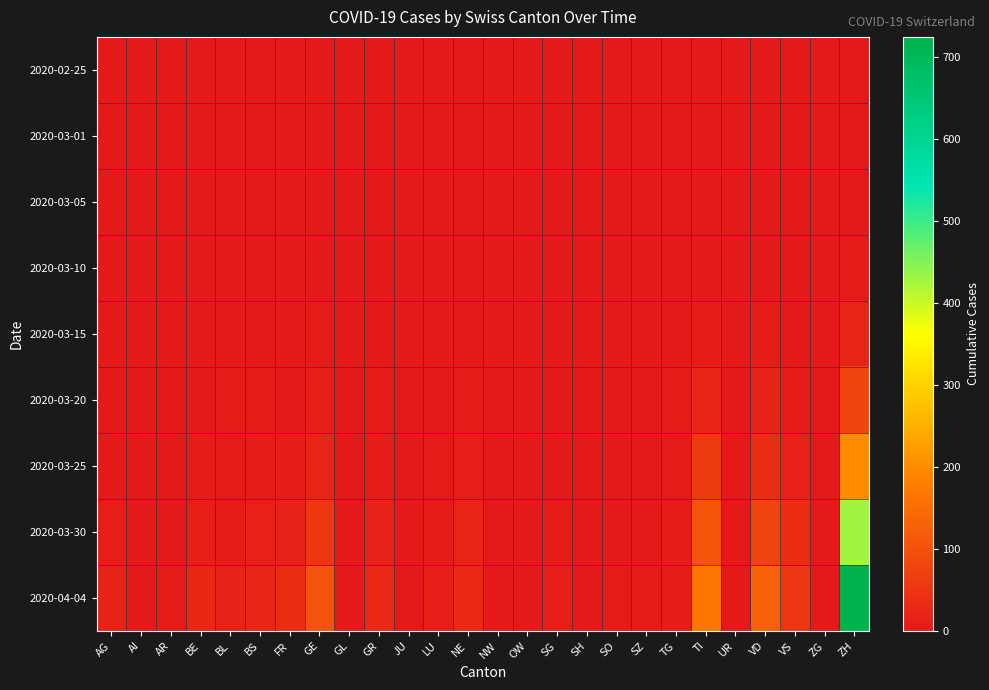

Reading right to left, what are all the values shown in this chart?

2020-02-25: ZH=0	ZG=0	VS=0	VD=0	UR=0	TI=0	TG=0	SZ=0	SO=0	SH=0	SG=0	OW=0	NW=0	NE=0	LU=0	JU=0	GR=0	GL=0	GE=0	FR=0	BS=0	BL=0	BE=0	AR=0	AI=0	AG=0
2020-03-01: ZH=0	ZG=0	VS=0	VD=0	UR=0	TI=0	TG=0	SZ=0	SO=0	SH=0	SG=0	OW=0	NW=0	NE=0	LU=0	JU=0	GR=0	GL=0	GE=1	FR=0	BS=0	BL=0	BE=0	AR=0	AI=0	AG=0
2020-03-05: ZH=0	ZG=0	VS=0	VD=0	UR=0	TI=1	TG=0	SZ=0	SO=0	SH=0	SG=0	OW=0	NW=0	NE=0	LU=0	JU=0	GR=0	GL=0	GE=1	FR=0	BS=0	BL=0	BE=0	AR=0	AI=0	AG=0
2020-03-10: ZH=5	ZG=0	VS=0	VD=2	UR=0	TI=1	TG=0	SZ=0	SO=0	SH=0	SG=0	OW=0	NW=0	NE=0	LU=0	JU=0	GR=0	GL=0	GE=1	FR=0	BS=0	BL=1	BE=0	AR=0	AI=0	AG=0
2020-03-15: ZH=22	ZG=0	VS=2	VD=6	UR=0	TI=6	TG=0	SZ=0	SO=0	SH=0	SG=0	OW=0	NW=0	NE=0	LU=0	JU=0	GR=0	GL=0	GE=4	FR=0	BS=0	BL=2	BE=0	AR=0	AI=0	AG=0
2020-03-20: ZH=81	ZG=0	VS=7	VD=19	UR=0	TI=22	TG=3	SZ=0	SO=0	SH=0	SG=0	OW=0	NW=0	NE=3	LU=0	JU=0	GR=3	GL=0	GE=9	FR=1	BS=4	BL=3	BE=0	AR=0	AI=0	AG=1
2020-03-25: ZH=199	ZG=0	VS=15	VD=38	UR=0	TI=60	TG=3	SZ=0	SO=1	SH=0	SG=1	OW=0	NW=0	NE=9	LU=3	JU=0	GR=8	GL=0	GE=22	FR=6	BS=8	BL=5	BE=6	AR=2	AI=0	AG=2
2020-03-30: ZH=429	ZG=1	VS=35	VD=78	UR=0	TI=105	TG=6	SZ=2	SO=0	SH=0	SG=7	OW=0	NW=0	NE=20	LU=7	JU=0	GR=19	GL=2	GE=56	FR=17	BS=15	BL=7	BE=13	AR=2	AI=0	AG=11
2020-04-04: ZH=724	ZG=2	VS=53	VD=128	UR=1	TI=165	TG=7	SZ=5	SO=3	SH=1	SG=9	OW=0	NW=0	NE=30	LU=9	JU=0	GR=30	GL=2	GE=102	FR=37	BS=24	BL=19	BE=28	AR=3	AI=0	AG=18